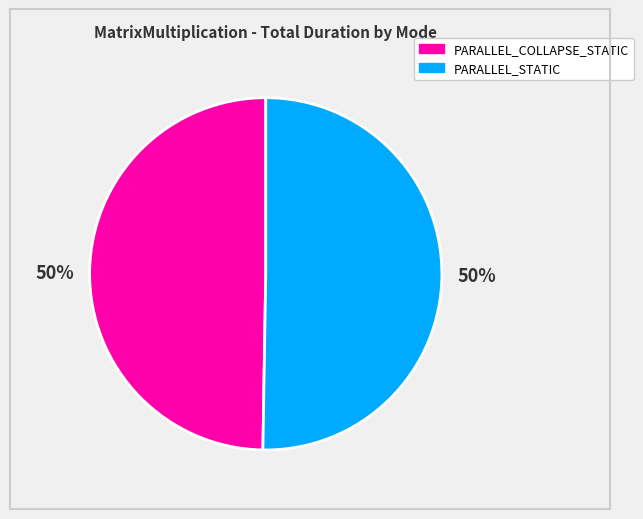

To the nearest percent, what is the average slice percentage?

50%